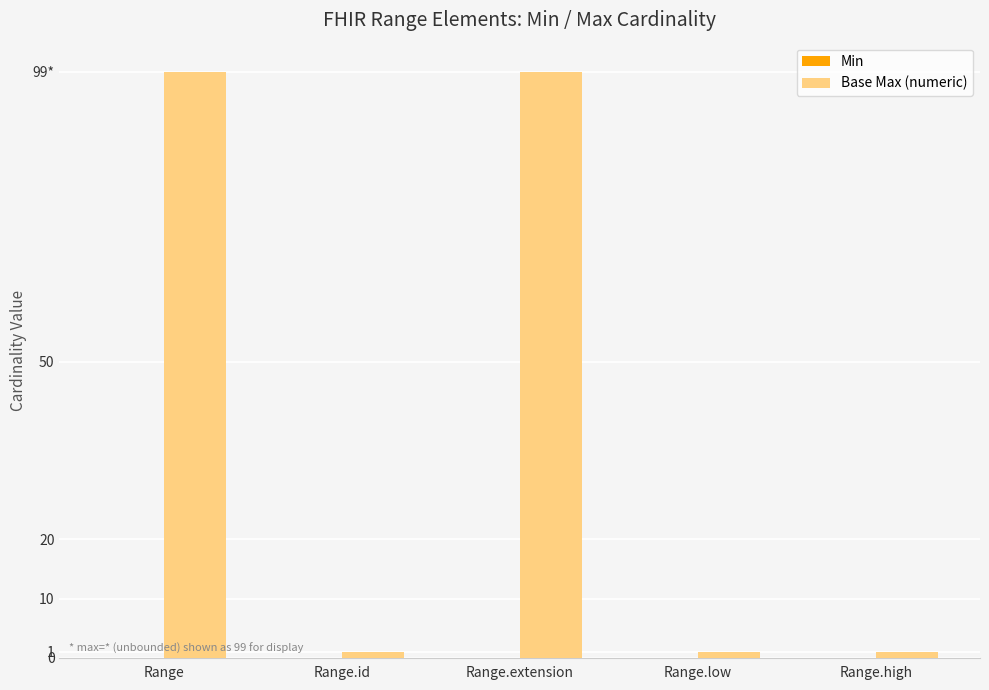

At which category does the chart reach its peak across all series?

Range